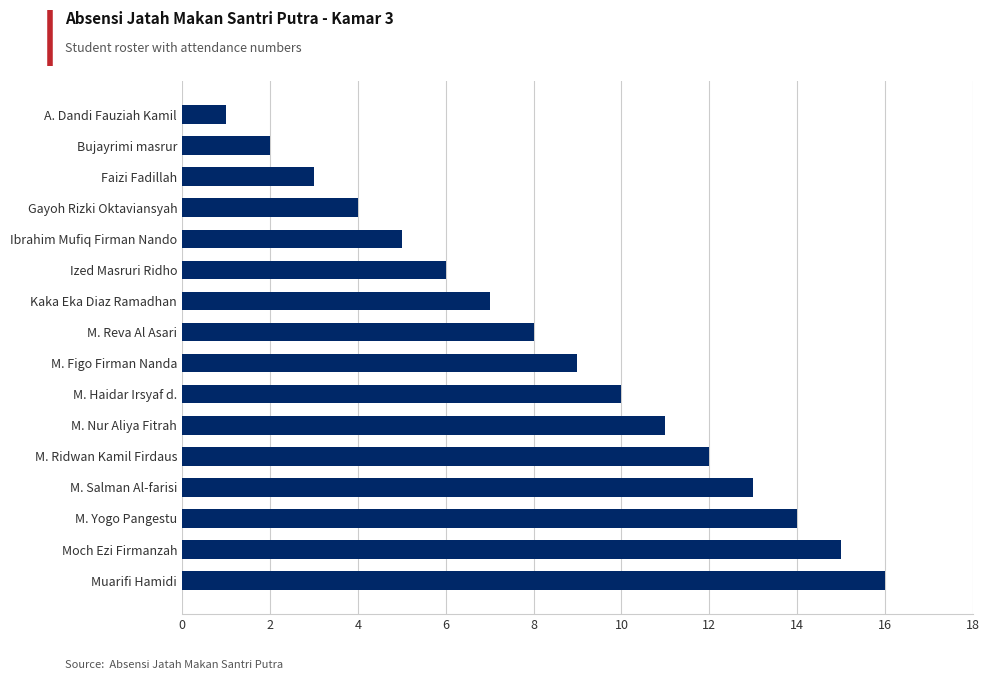

Is it true that the value at M. Salman Al-farisi is 4?

False